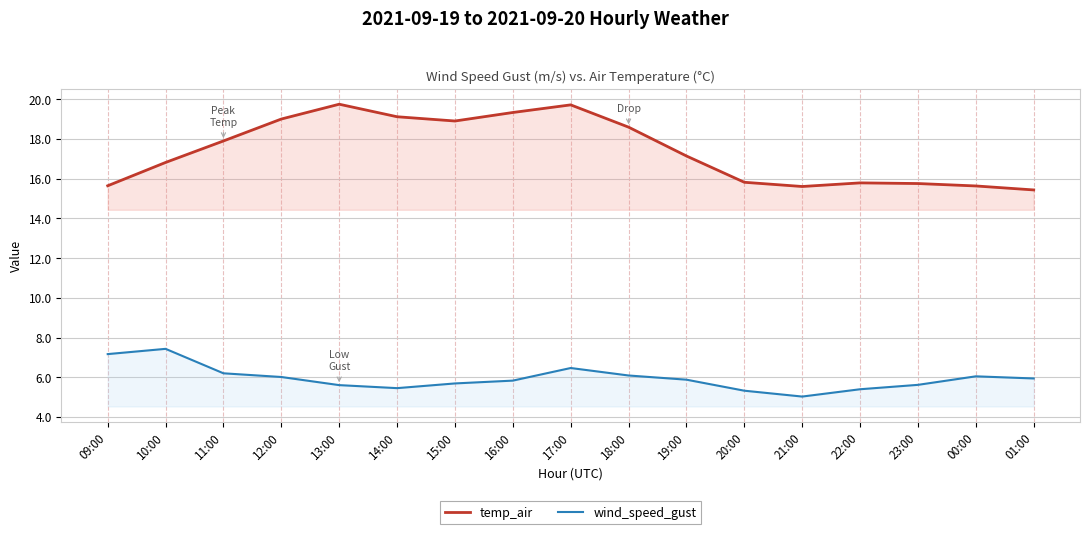

What are all the series names shown in the legend?

temp_air, wind_speed_gust